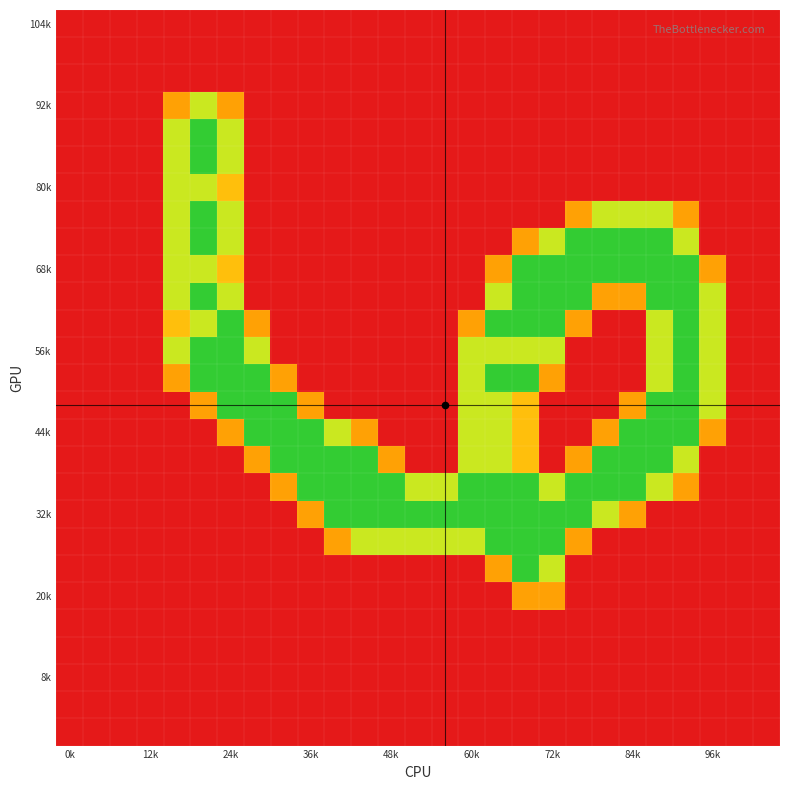

Count the number of data series in this chart.

27